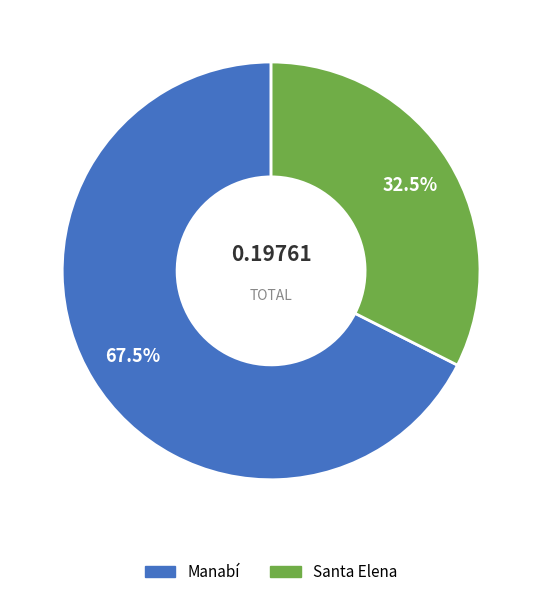

Which has a higher value, Manabí or Santa Elena?

Manabí